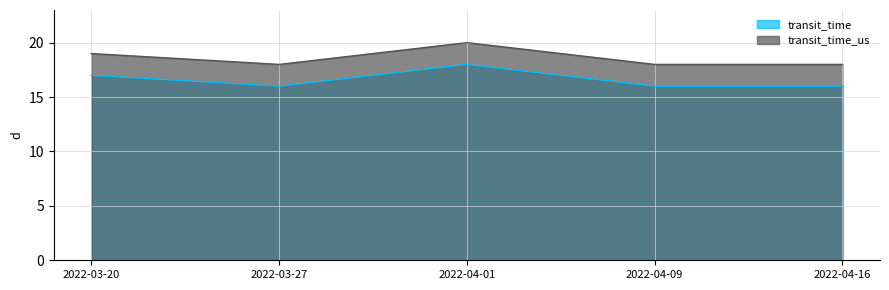

What is the value of the transit_time point at the 4th from the left?

16